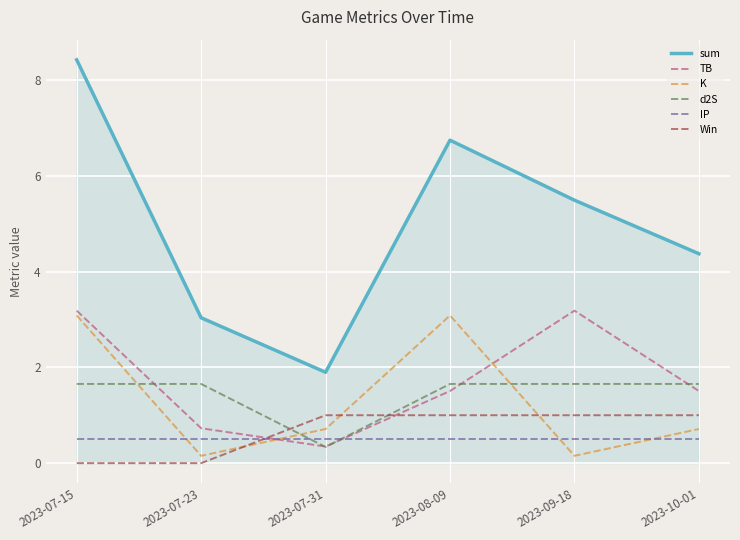

What is the greatest value displayed?

8.4